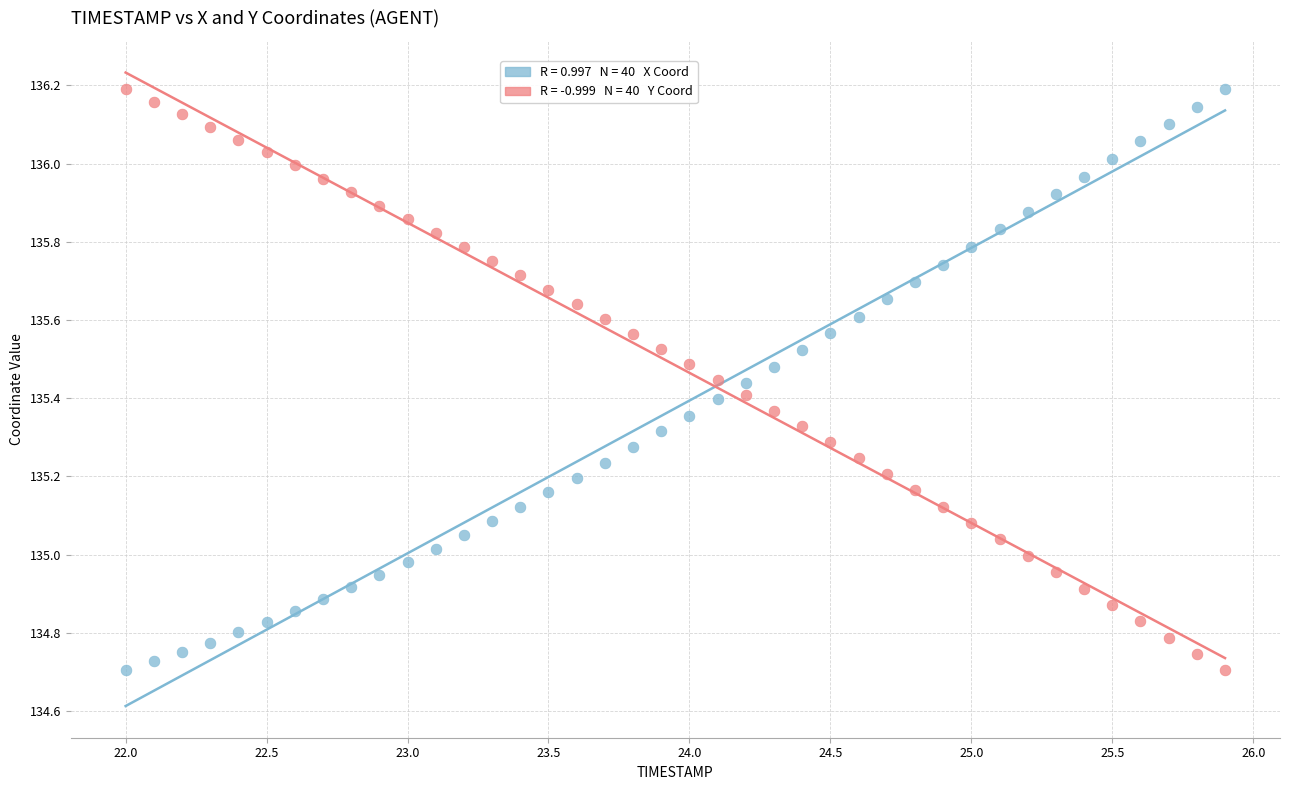

Across all data points, what is the range of Y values (max minus min)?

1.5